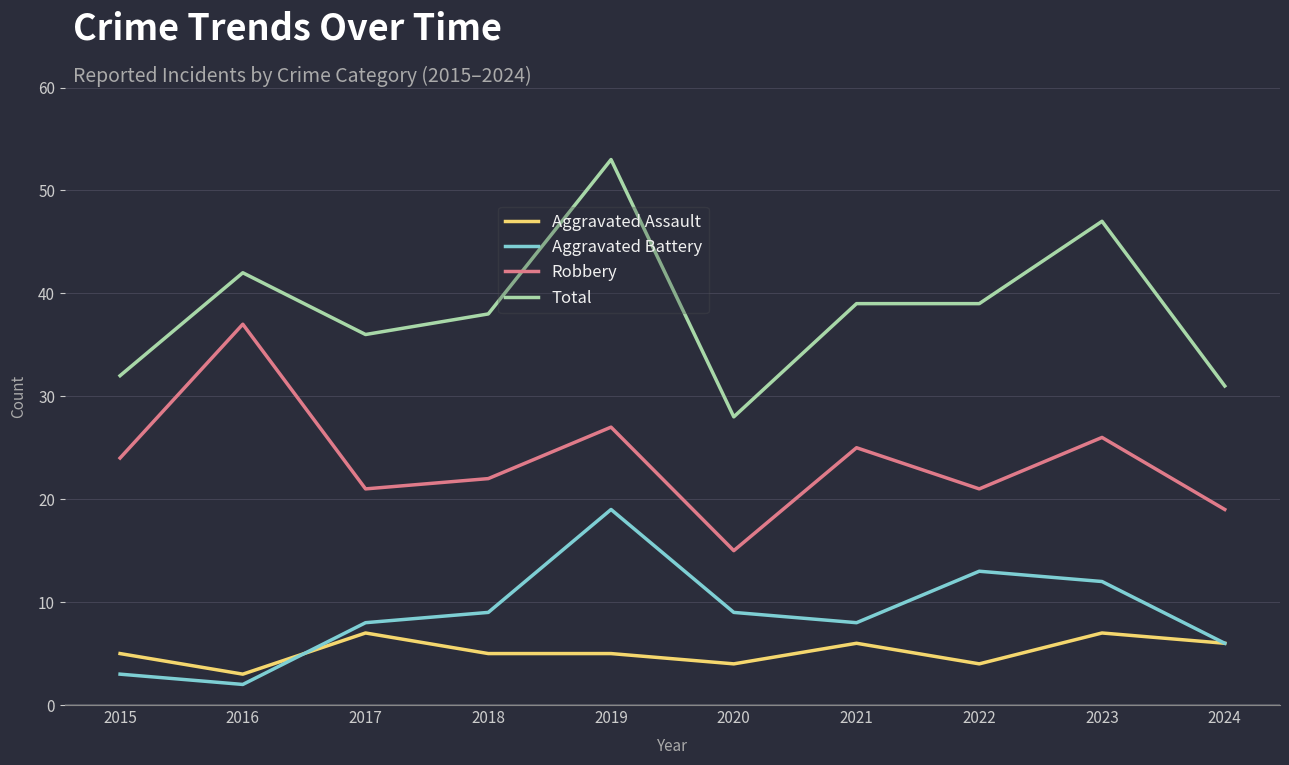

What is the minimum value for Aggravated Assault?

3